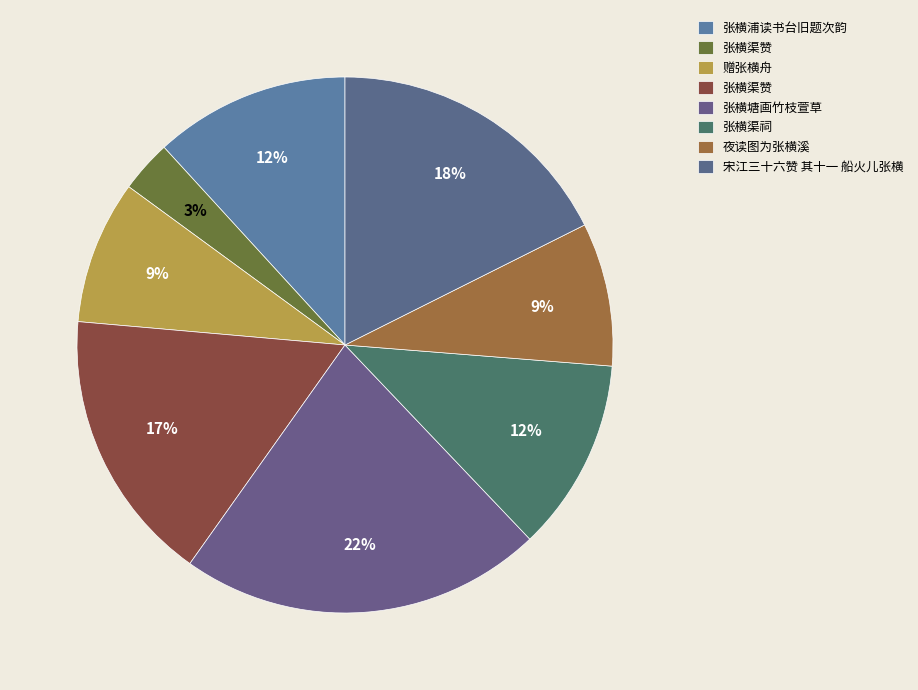

Is there any slice that represents more than half of the pie?

No